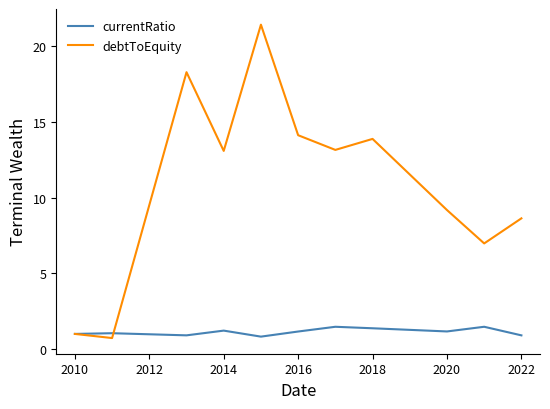

What is the lowest value of the currentRatio series?

0.8